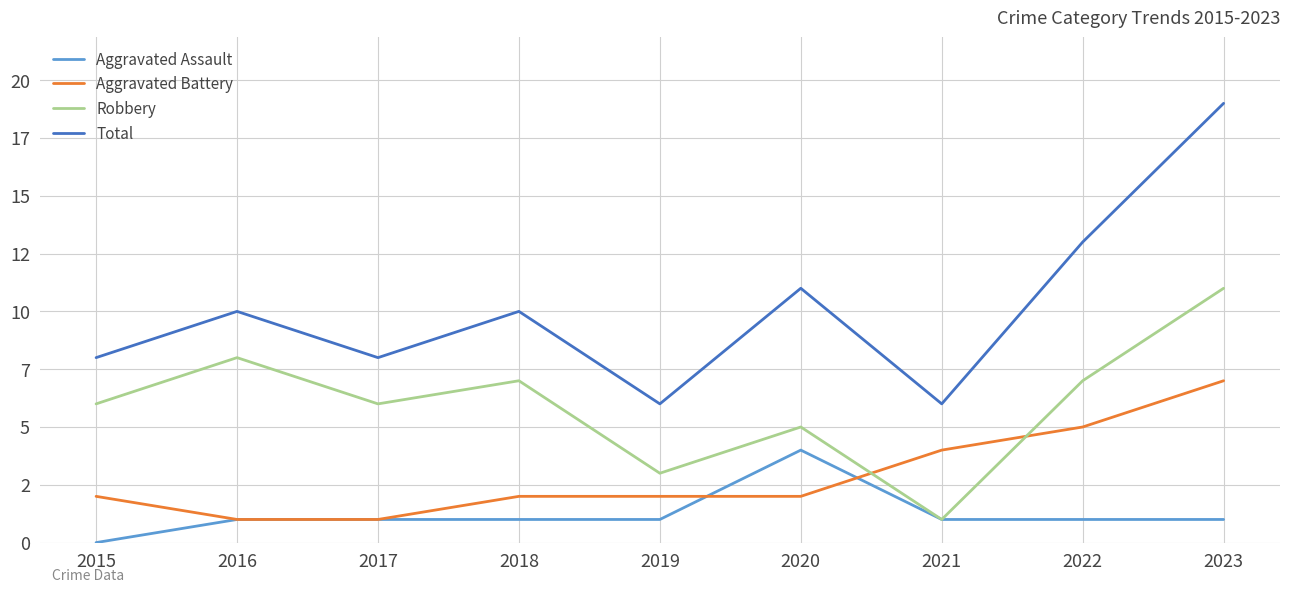

Read the Aggravated Battery value at 2023.

7